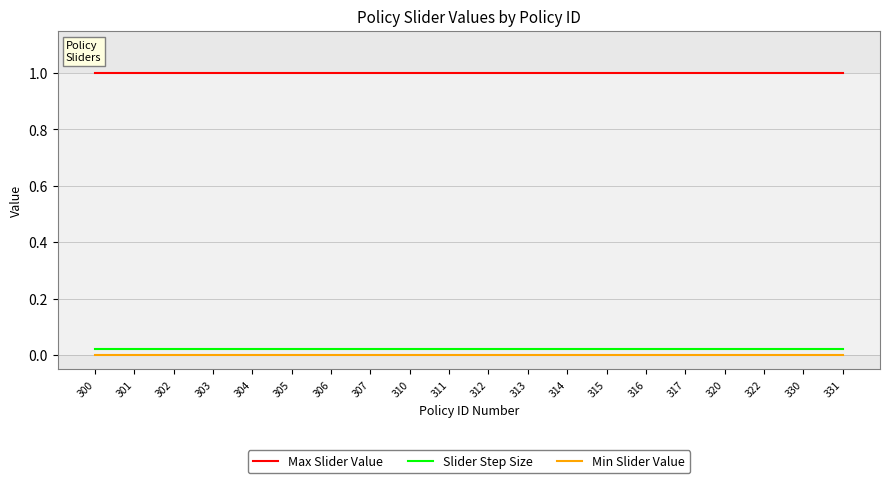

What is the total value across all series at 301?

1.0